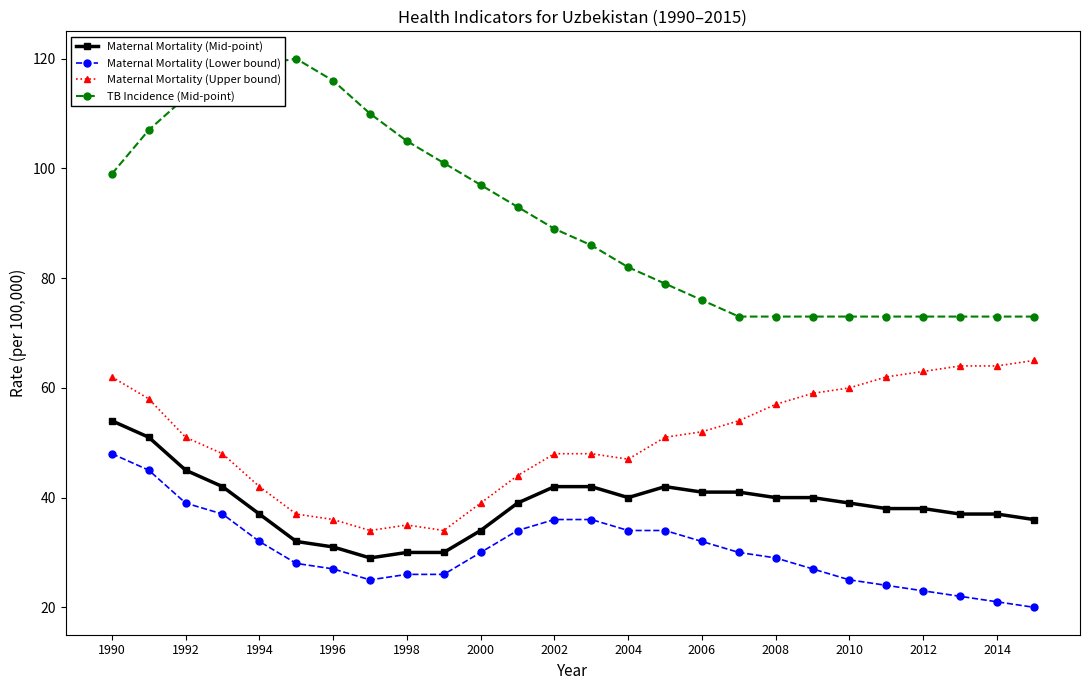

How many series are shown in this chart?

4